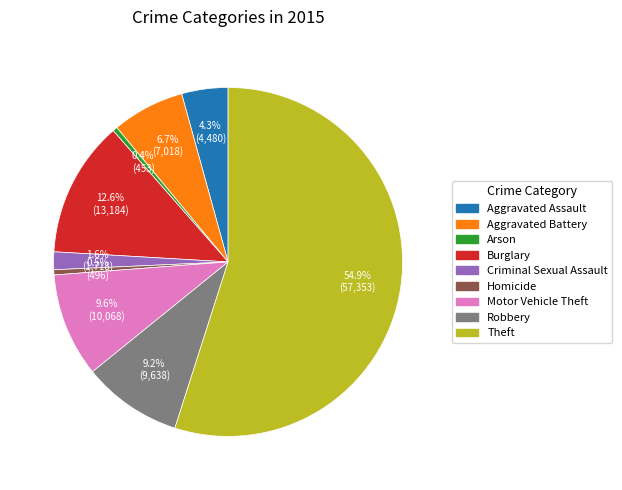

What percentage is NOT represented by Motor Vehicle Theft?

90.4%